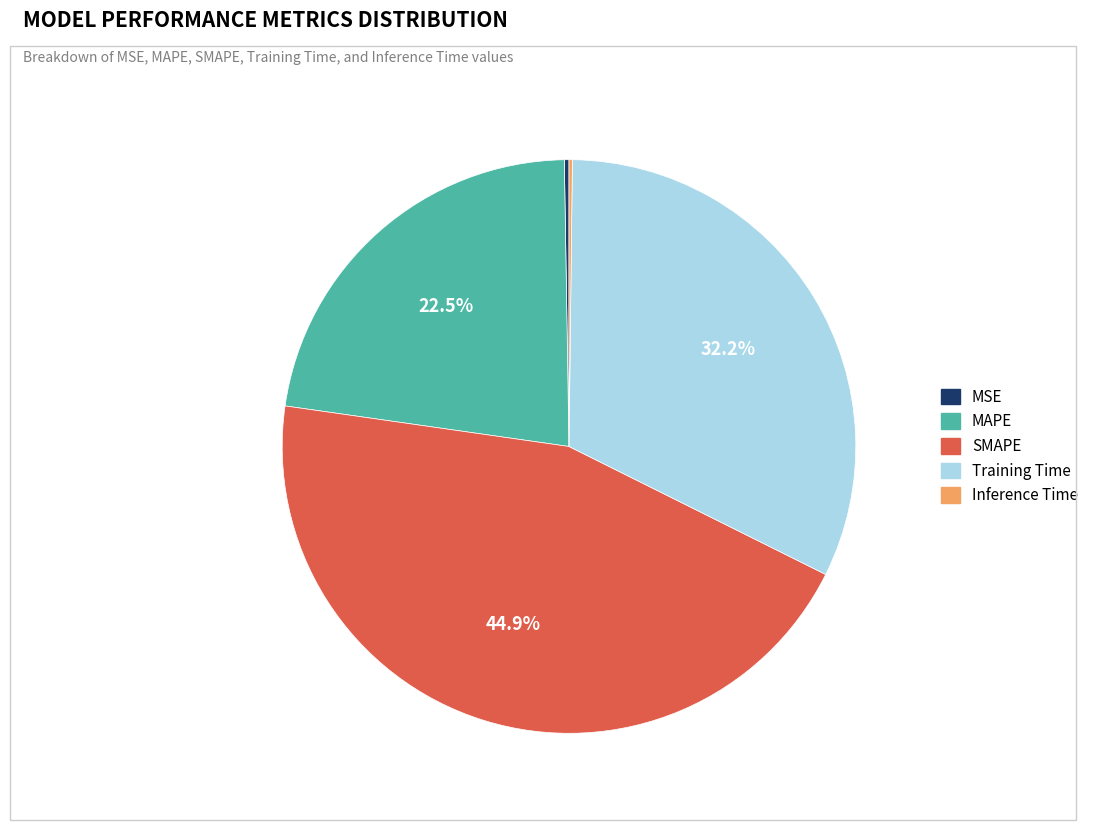

What portion of the pie excludes Training Time?

67.8%